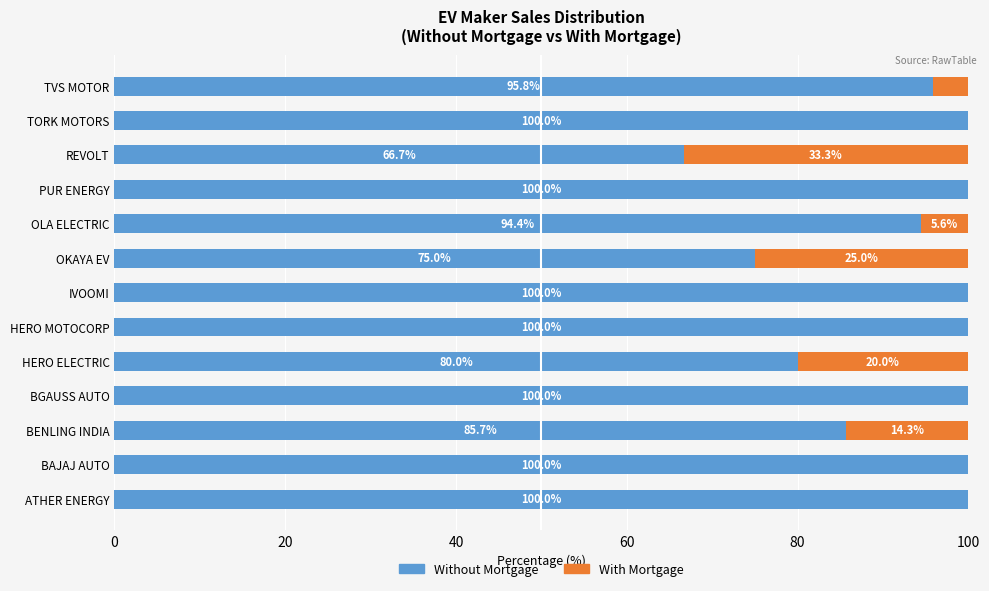

What are all the series names shown in the legend?

Without Mortgage, With Mortgage